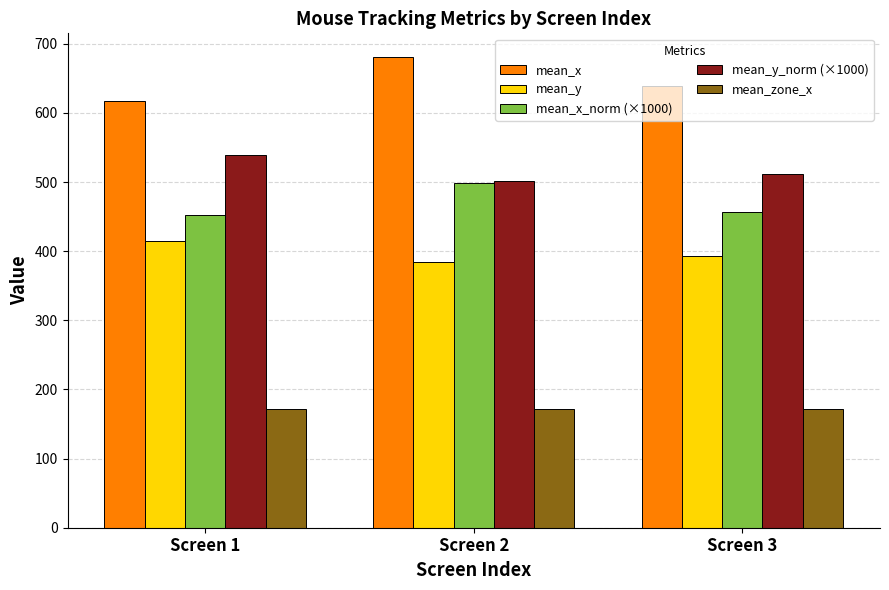

Which label corresponds to the largest value in the chart?

Screen 2